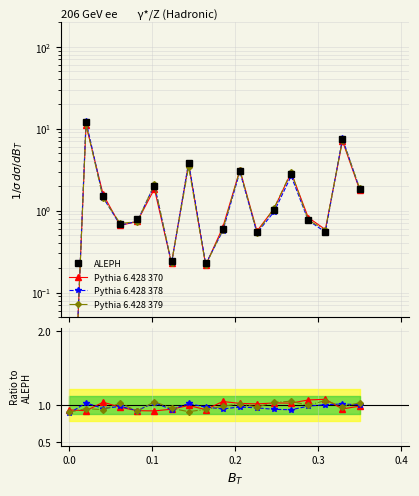

Reading right to left, extract all data points from this chart.

ALEPH: 1.8	7.5	0.5	0.8	2.8	1.0	0.6	3.1	0.6	0.2	3.8	0.2	2.0	0.8	0.7	1.5	12.0	0.0
Pythia 6.428 370: 1.0	0.9	1.1	1.1	1.0	1.0	1.0	1.0	1.0	0.9	1.0	0.9	0.9	0.9	1.0	1.0	0.9	0.9
Pythia 6.428 378: 1.0	1.0	1.0	1.0	0.9	0.9	1.0	1.0	0.9	1.0	1.0	0.9	1.0	0.9	1.0	1.0	1.0	0.9
Pythia 6.428 379: 1.0	1.0	1.1	1.0	1.1	1.0	1.0	1.0	1.0	0.9	0.9	1.0	1.0	0.9	1.0	0.9	1.0	0.9